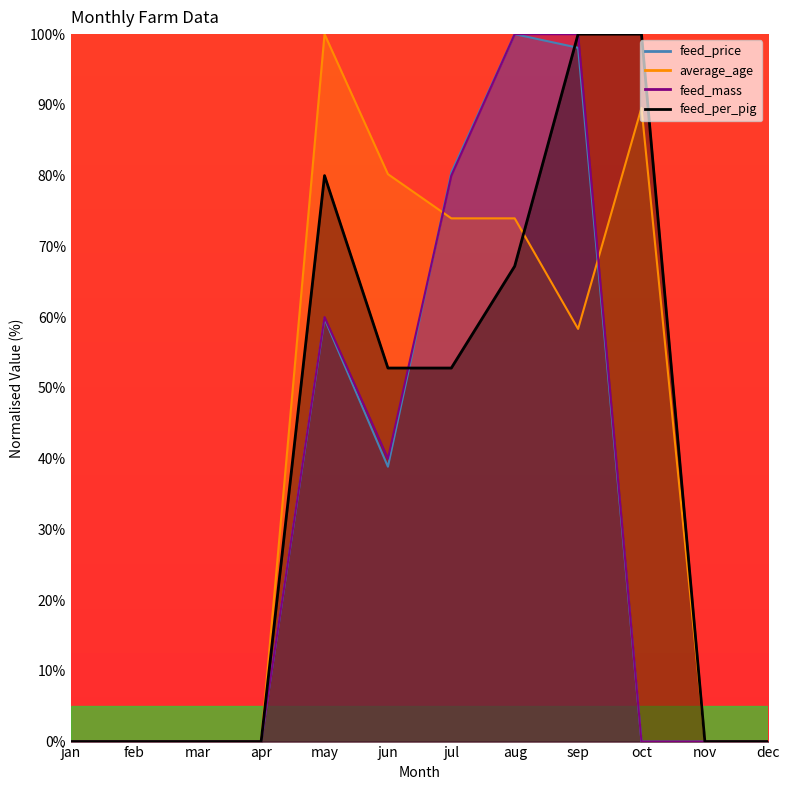

Reading left to right, list all the values displayed in this chart.

feed_price: jan=0.0	feb=0.0	mar=0.0	apr=0.0	may=59.8	jun=38.9	jul=80.4	aug=100.0	sep=98.1	oct=0.0	nov=0.0	dec=0.0
average_age: jan=0.0	feb=0.0	mar=0.0	apr=0.0	may=100.0	jun=80.2	jul=74.0	aug=74.0	sep=58.3	oct=89.6	nov=0.0	dec=0.0
feed_mass: jan=0.0	feb=0.0	mar=0.0	apr=0.0	may=60.0	jun=40.0	jul=80.0	aug=100.0	sep=100.0	oct=0.0	nov=0.0	dec=0.0
feed_per_pig: jan=0.0	feb=0.0	mar=0.0	apr=0.0	may=80.0	jun=52.8	jul=52.8	aug=67.2	sep=100.0	oct=100.0	nov=0.0	dec=0.0